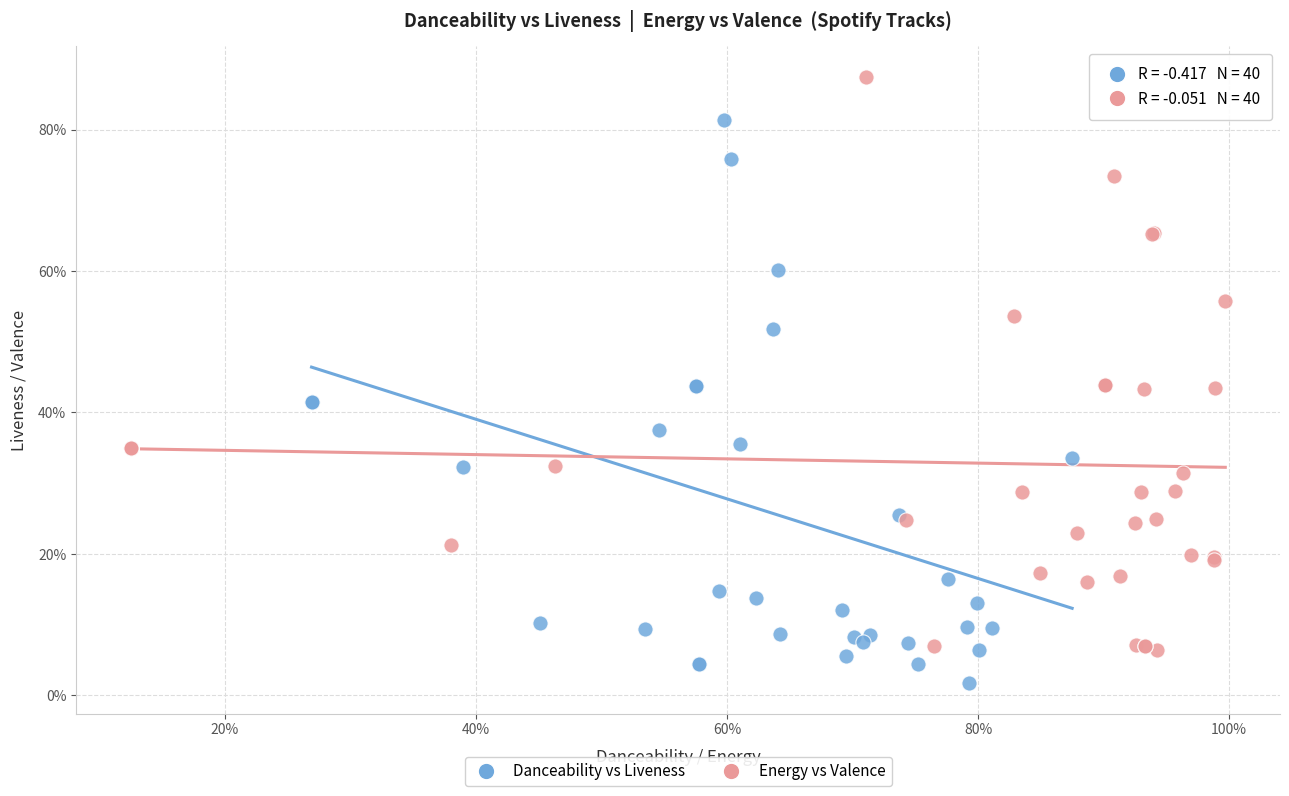

Which series reaches the maximum Y coordinate?

Energy vs Valence